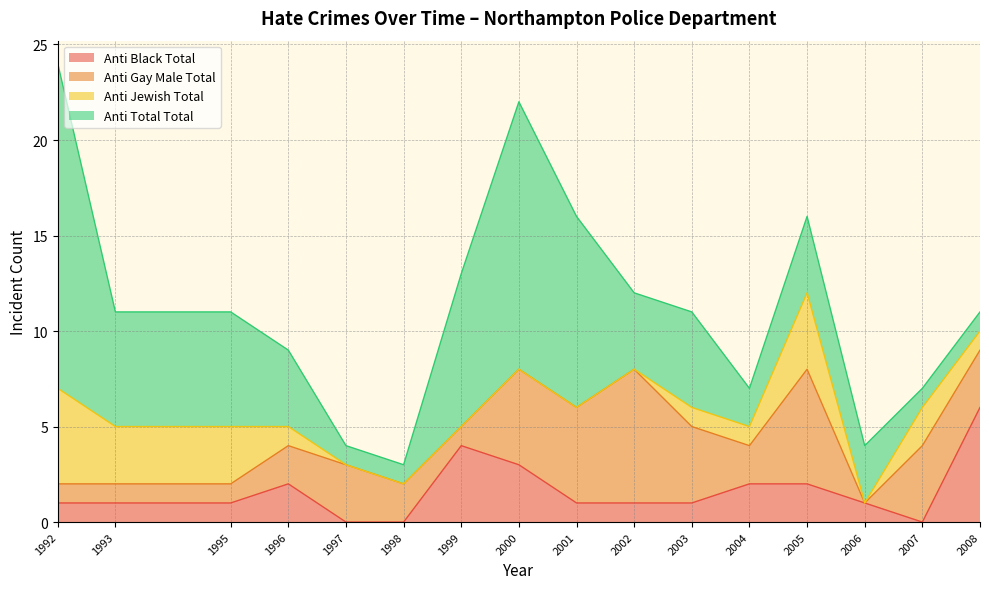

How many categories are shown in the chart?

16